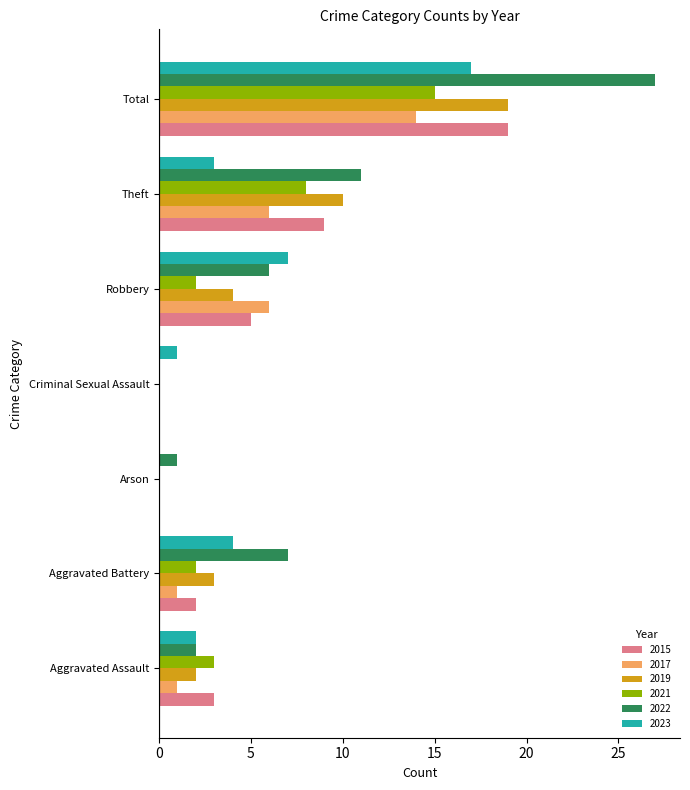

Between Aggravated Battery and Arson, which series saw the biggest shift?

2022